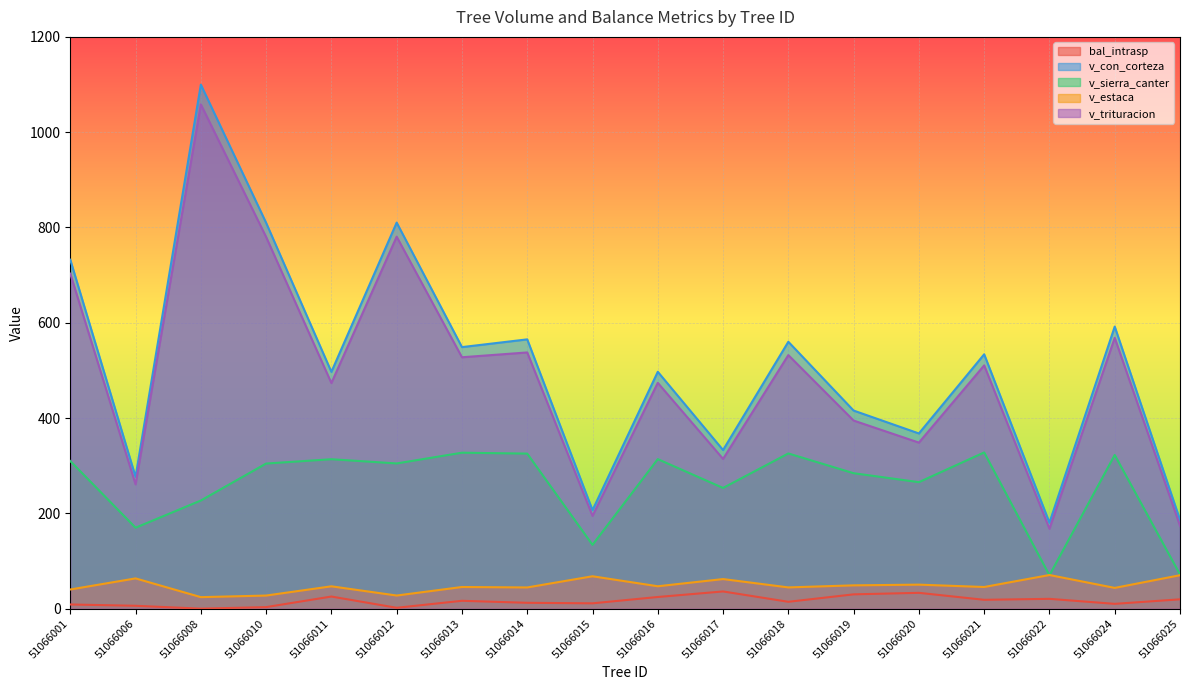

What is the value of the v_trituracion point at the 5th from the left?

473.5